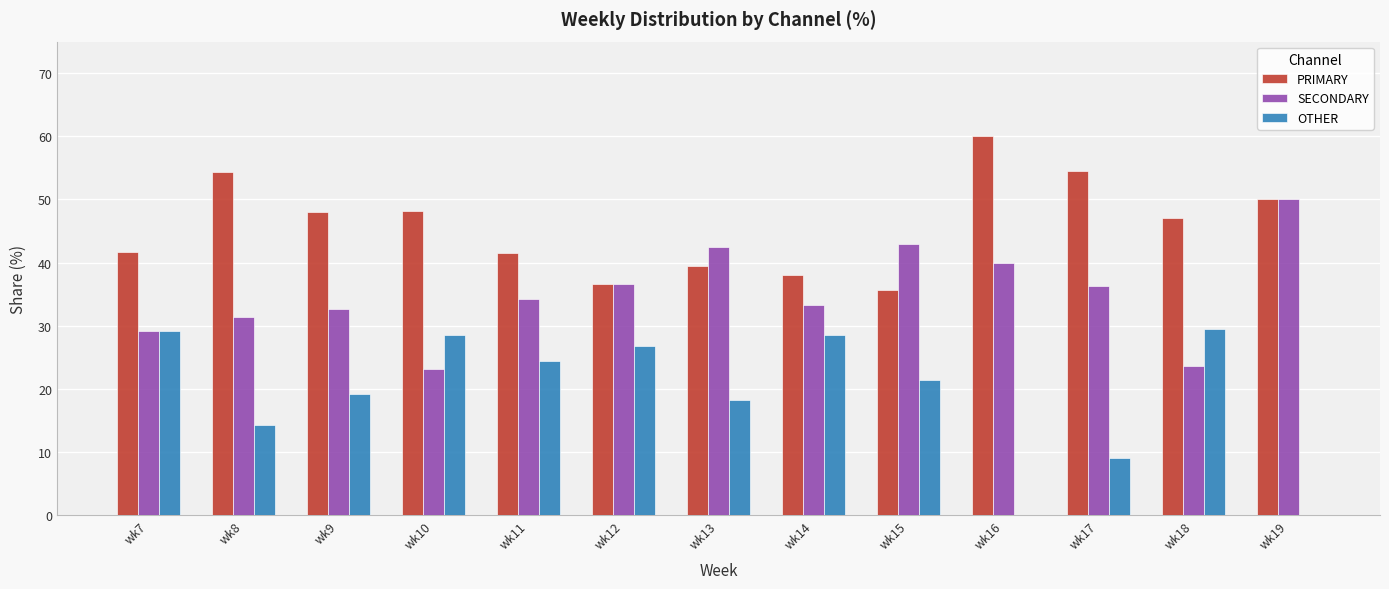

What is the maximum value for OTHER?

29.4